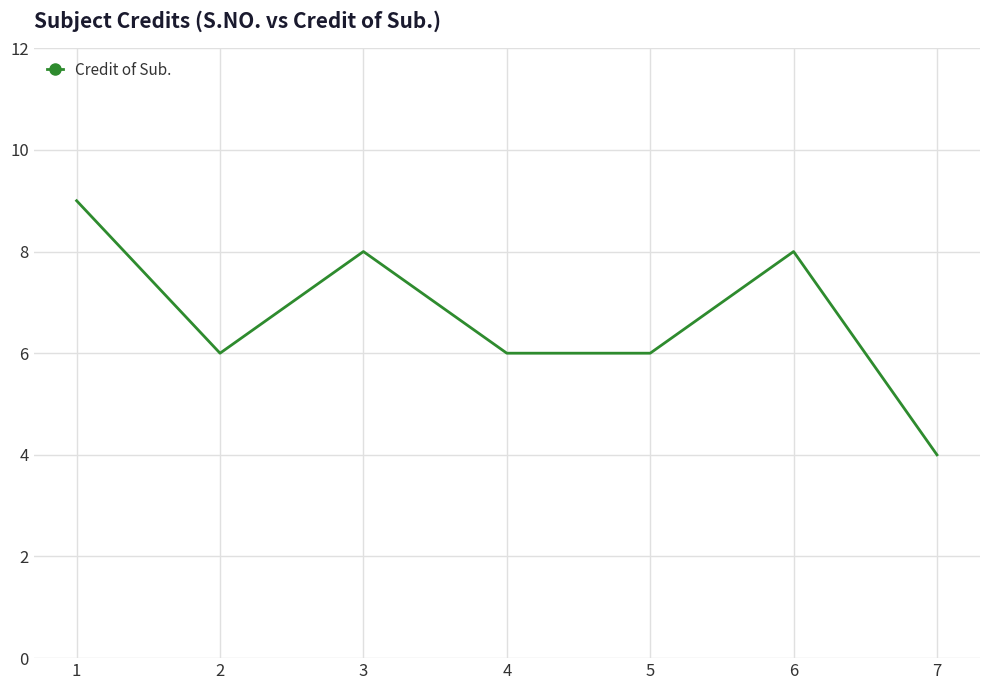

Reading left to right, extract all data points from this chart.

1=9	2=6	3=8	4=6	5=6	6=8	7=4